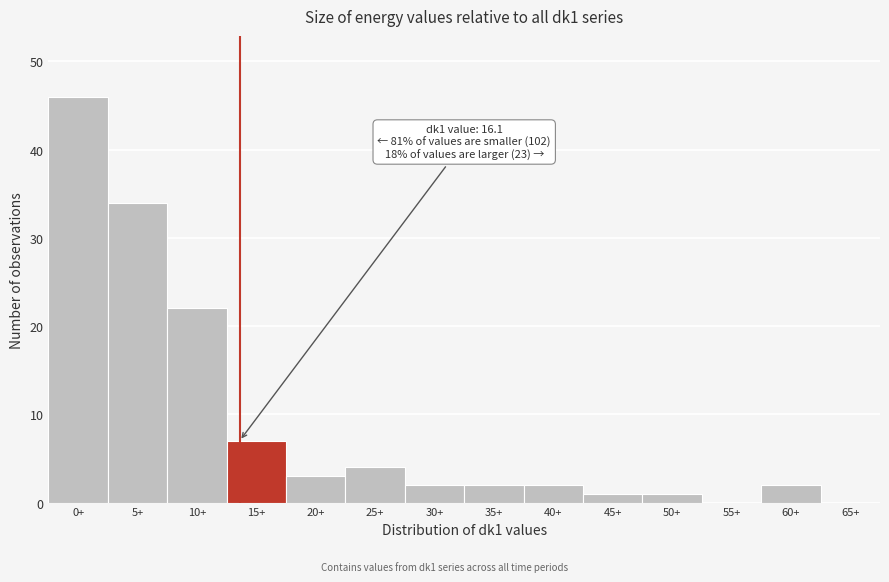

Reading left to right, what are all the values shown in this chart?

0+=46	5+=34	10+=22	15+=7	20+=3	25+=4	30+=2	35+=2	40+=2	45+=1	50+=1	55+=0	60+=2	65+=0